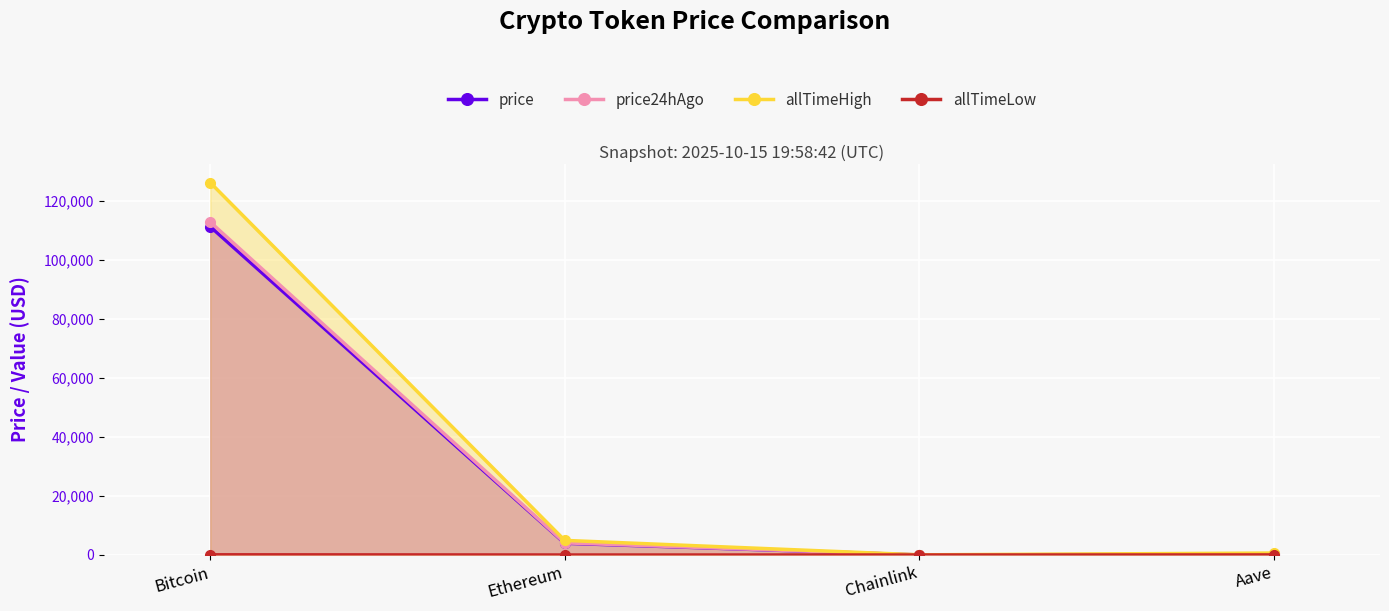

True or false: allTimeLow and allTimeHigh intersect in this chart.

False